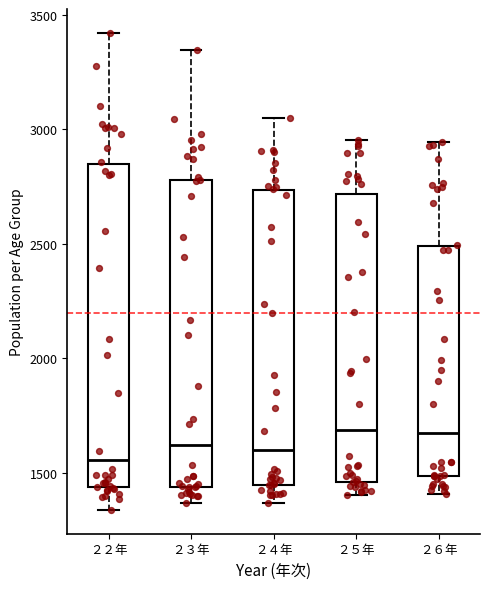

Reading left to right, transcribe this box plot: for each box, give where its median line is, the range the box spans, and where its two whiskers end, as read against the y-axis. The values are not printed on the chart, so give them approximately, as read against the axis.

２２年: median 1550, box 1450 to 2850, whiskers 1350 to 3400
２３年: median 1600, box 1450 to 2800, whiskers 1350 to 3350
２４年: median 1600, box 1450 to 2750, whiskers 1350 to 3050
２５年: median 1700, box 1450 to 2700, whiskers 1400 to 2950
２６年: median 1700, box 1500 to 2500, whiskers 1400 to 2950